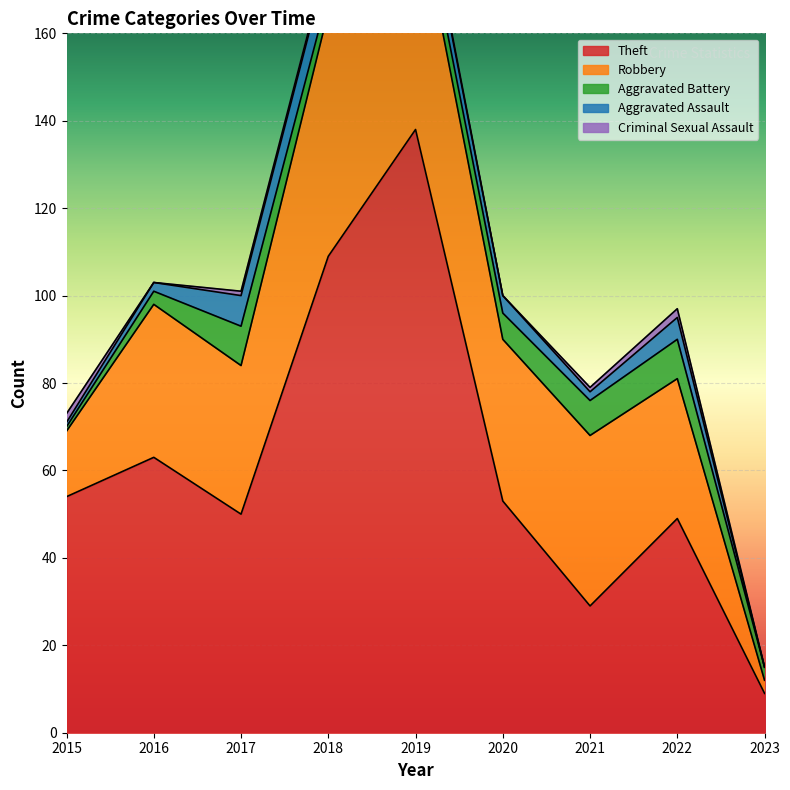

Is it true that Robbery equals 19 at 2017?

False